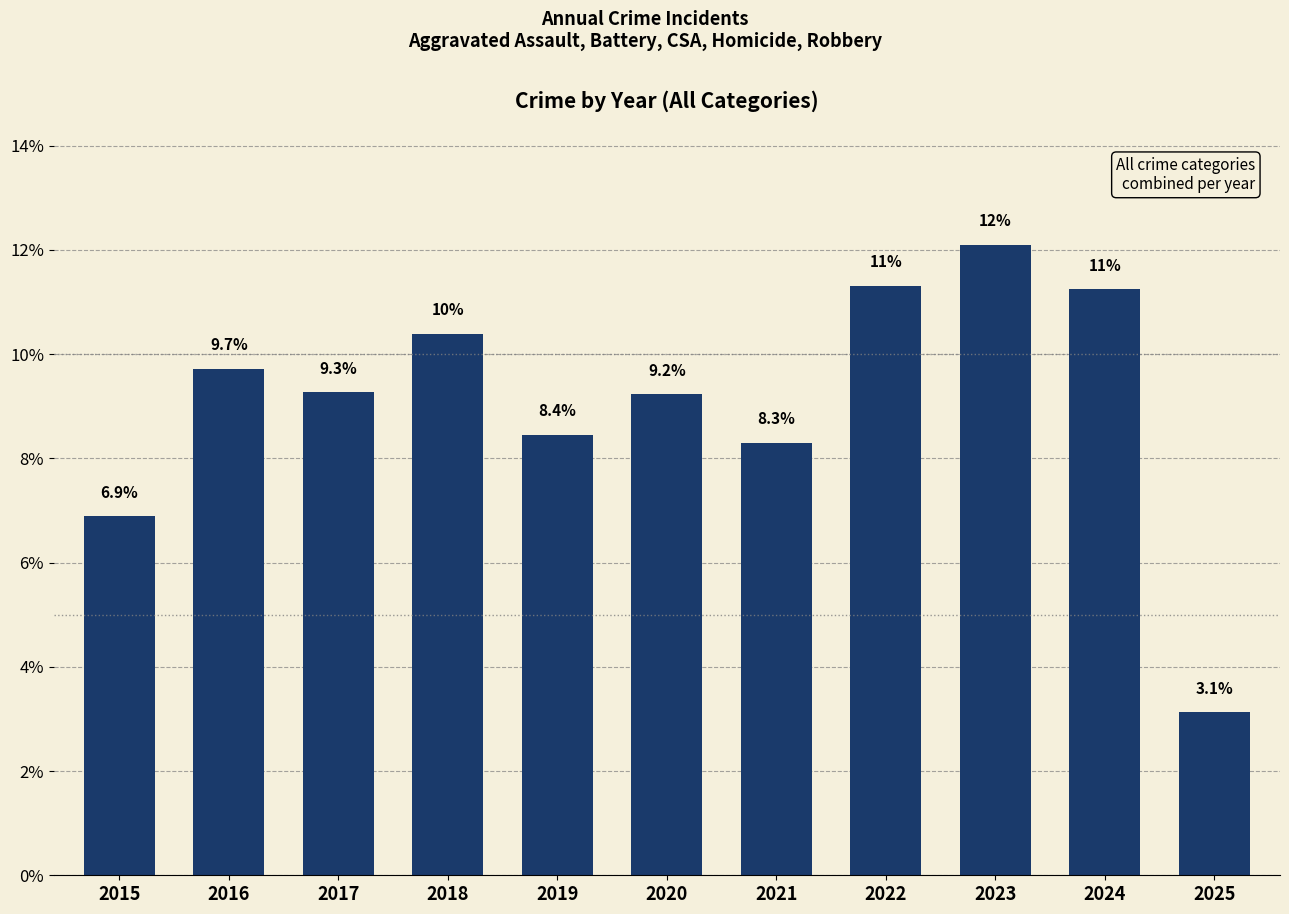

How many bars are there in total?

11